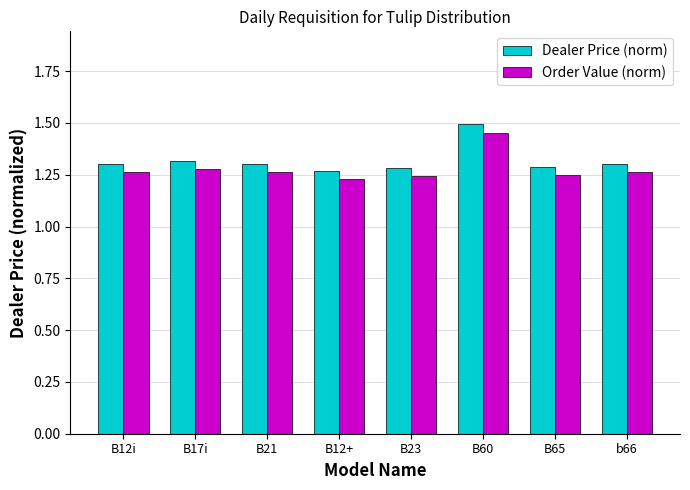

Rank the series at B23 from lowest to highest value.

Order Value (norm), Dealer Price (norm)